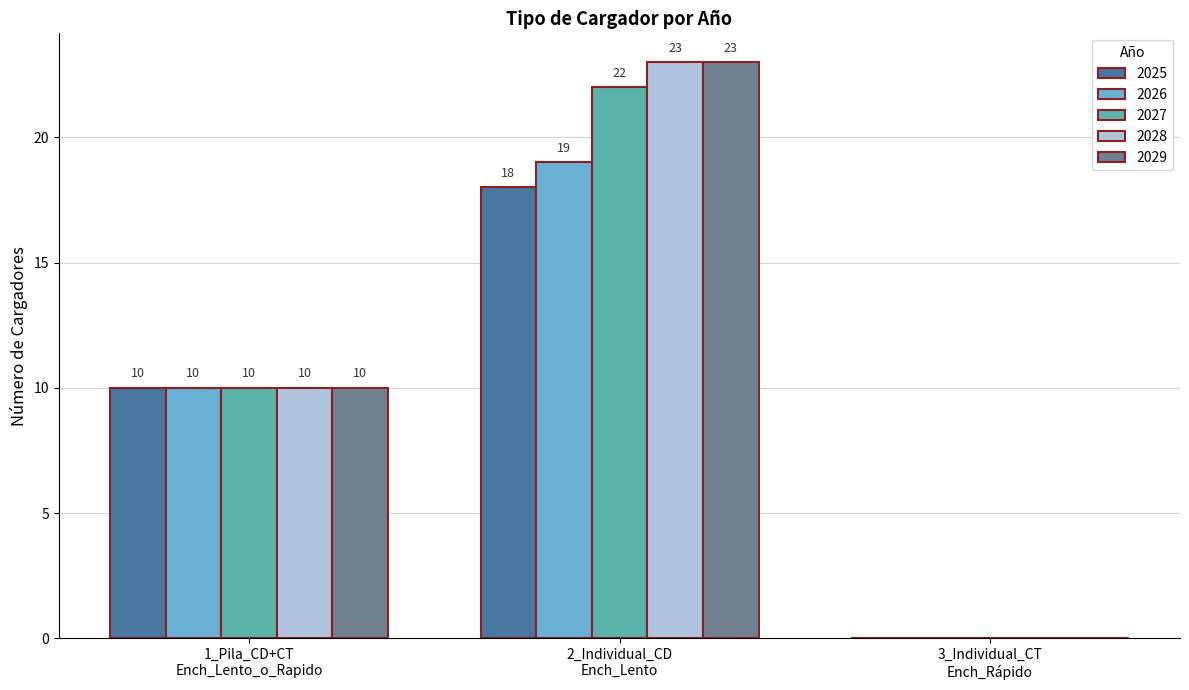

What is the greatest value displayed?

23